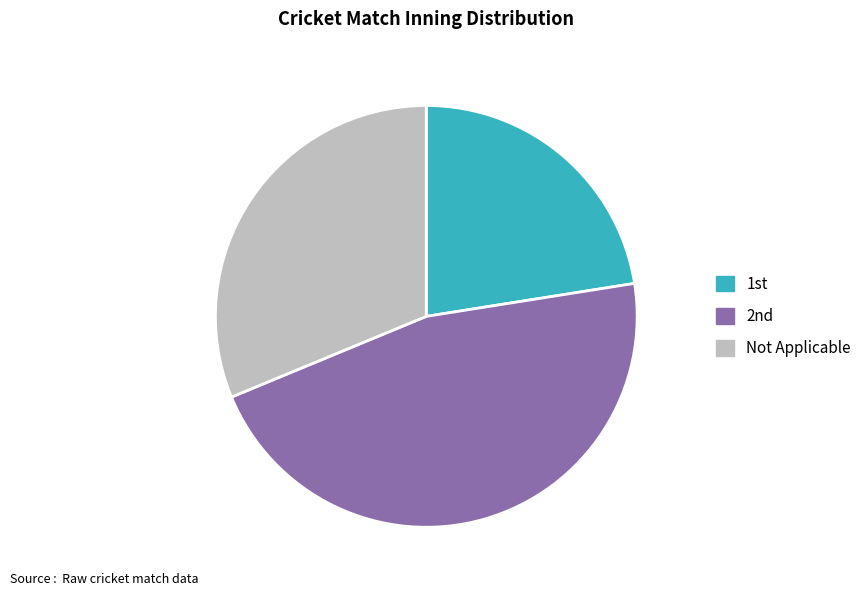

Is there a majority slice in this chart?

No